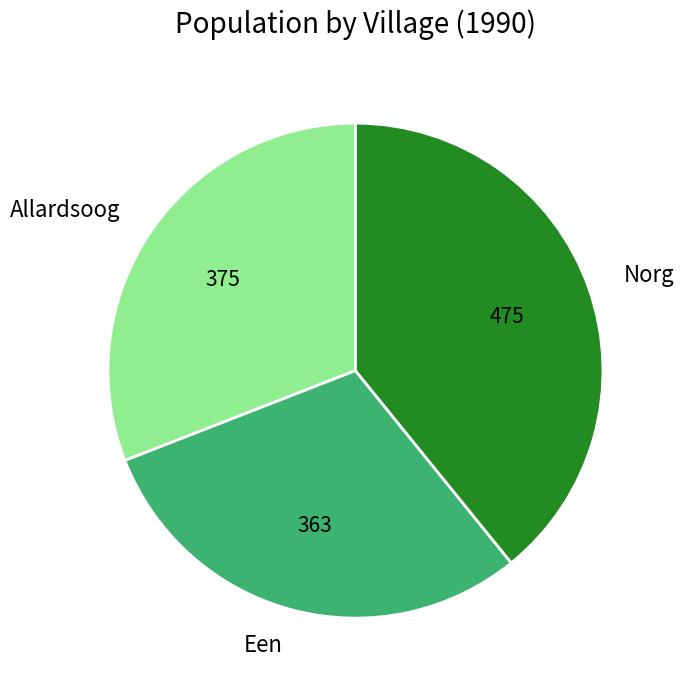

Does Een represent more than half of the total?

No